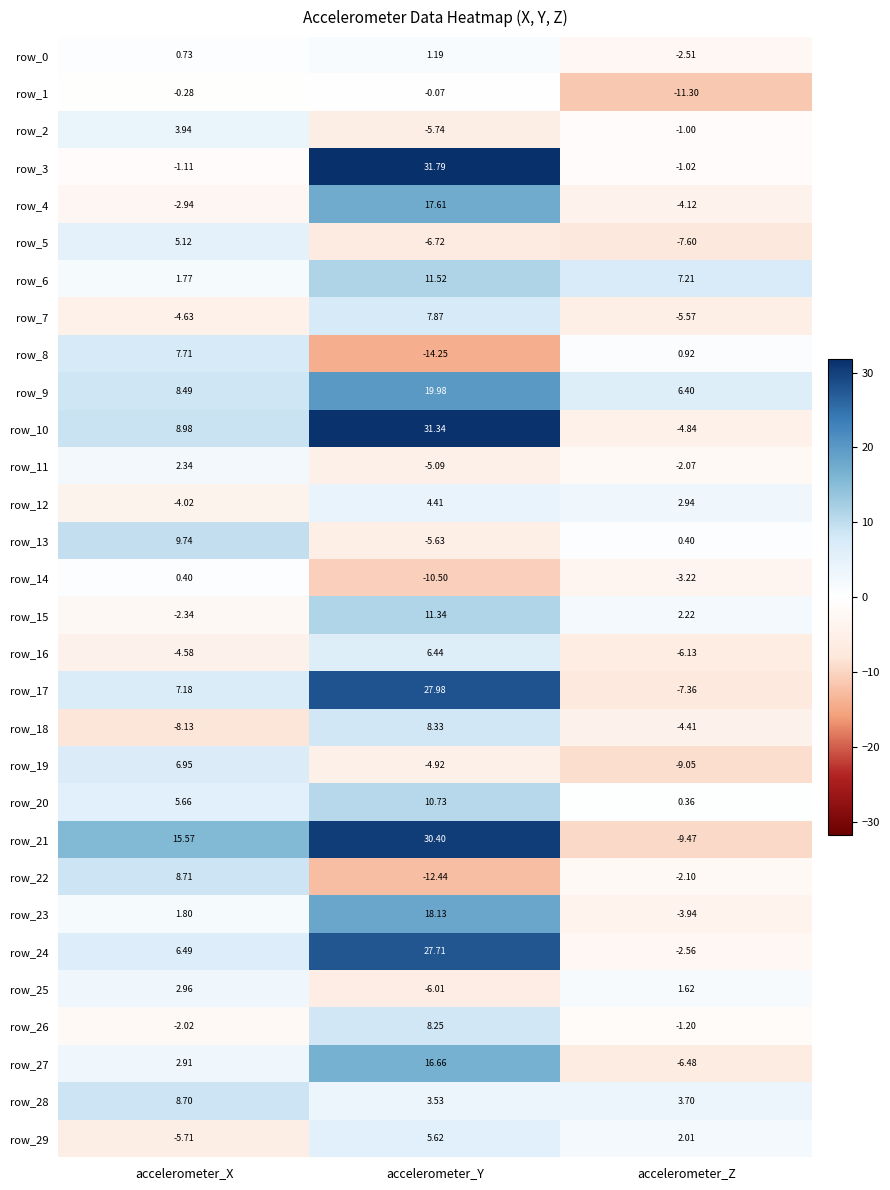

At which label does row_20 first exceed 5?

accelerometer_X